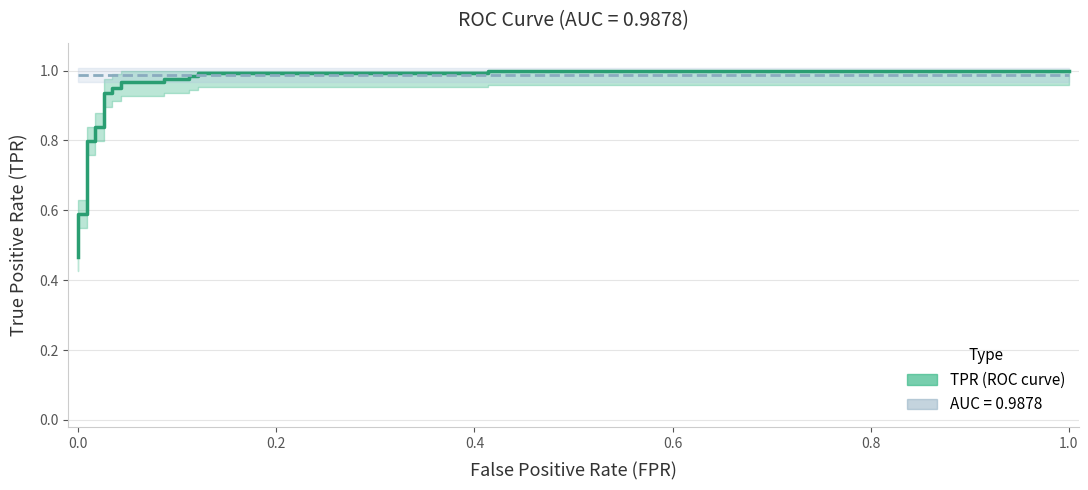

True or false: roc_auc has more than 0 points higher than both neighbors.

False